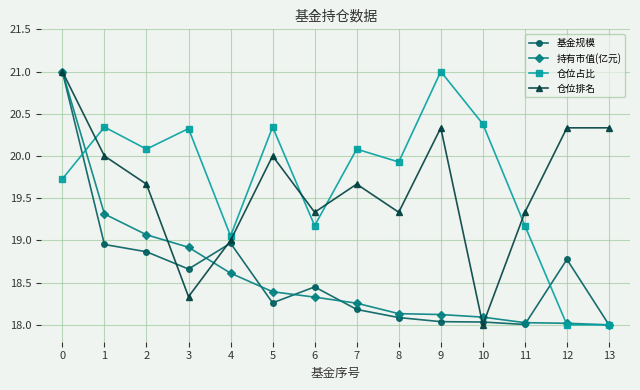

Where do 仓位占比 and 仓位排名 first cross each other?

0 and 1